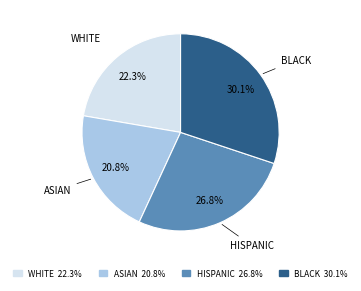

Rank the categories by value from lowest to highest.

ASIAN 20.8%, WHITE 22.3%, HISPANIC 26.8%, BLACK 30.1%